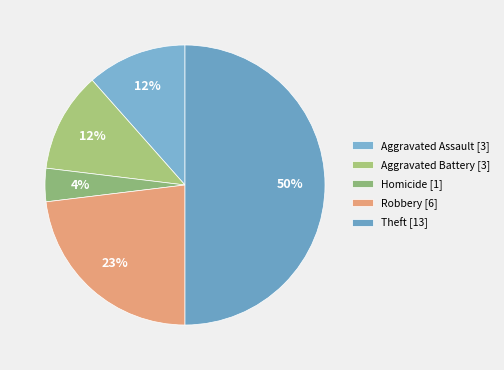

Is there any slice that represents more than half of the pie?

No